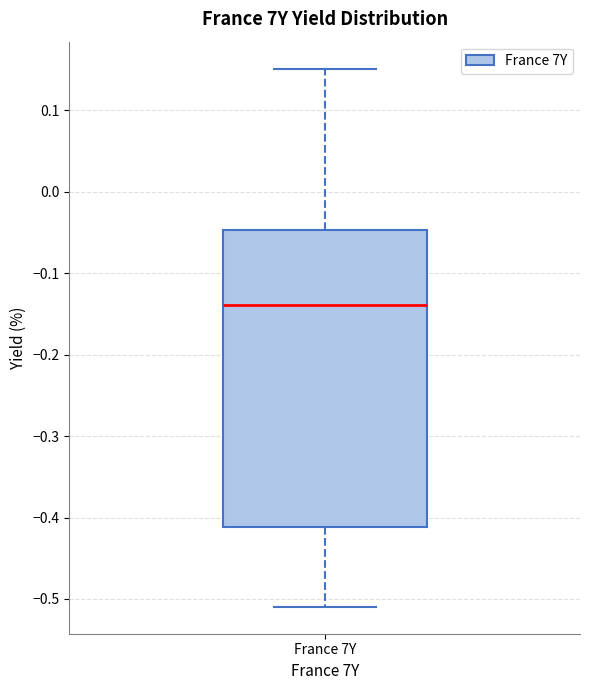

Read this box plot against the y-axis: the position of the median line, the range covered by the box, and the ends of both whiskers. The values are not printed on the chart, so give them approximately, as read against the axis.

median -0.14, box -0.41 to -0.05, whiskers -0.51 to 0.15